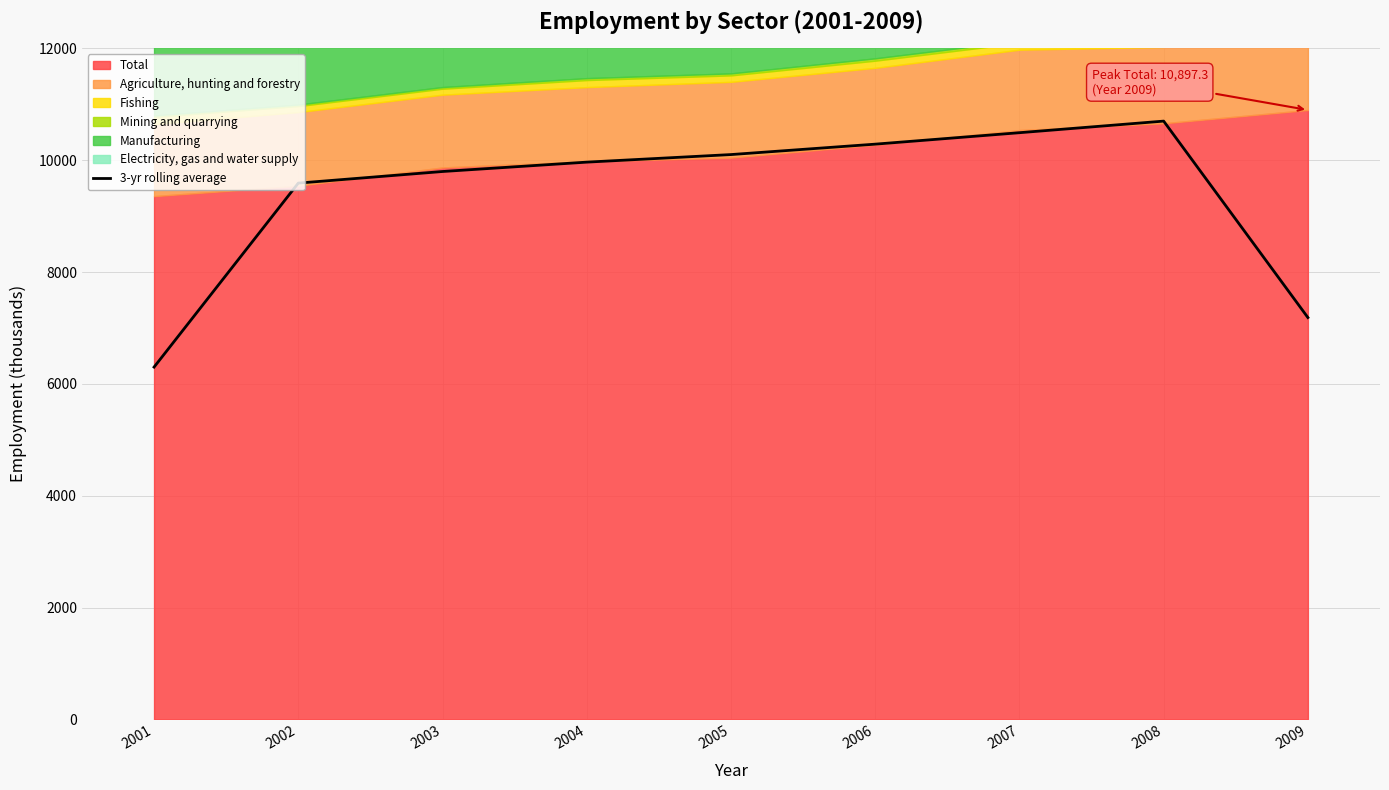

What is the approximate value at 2006?

10286.3